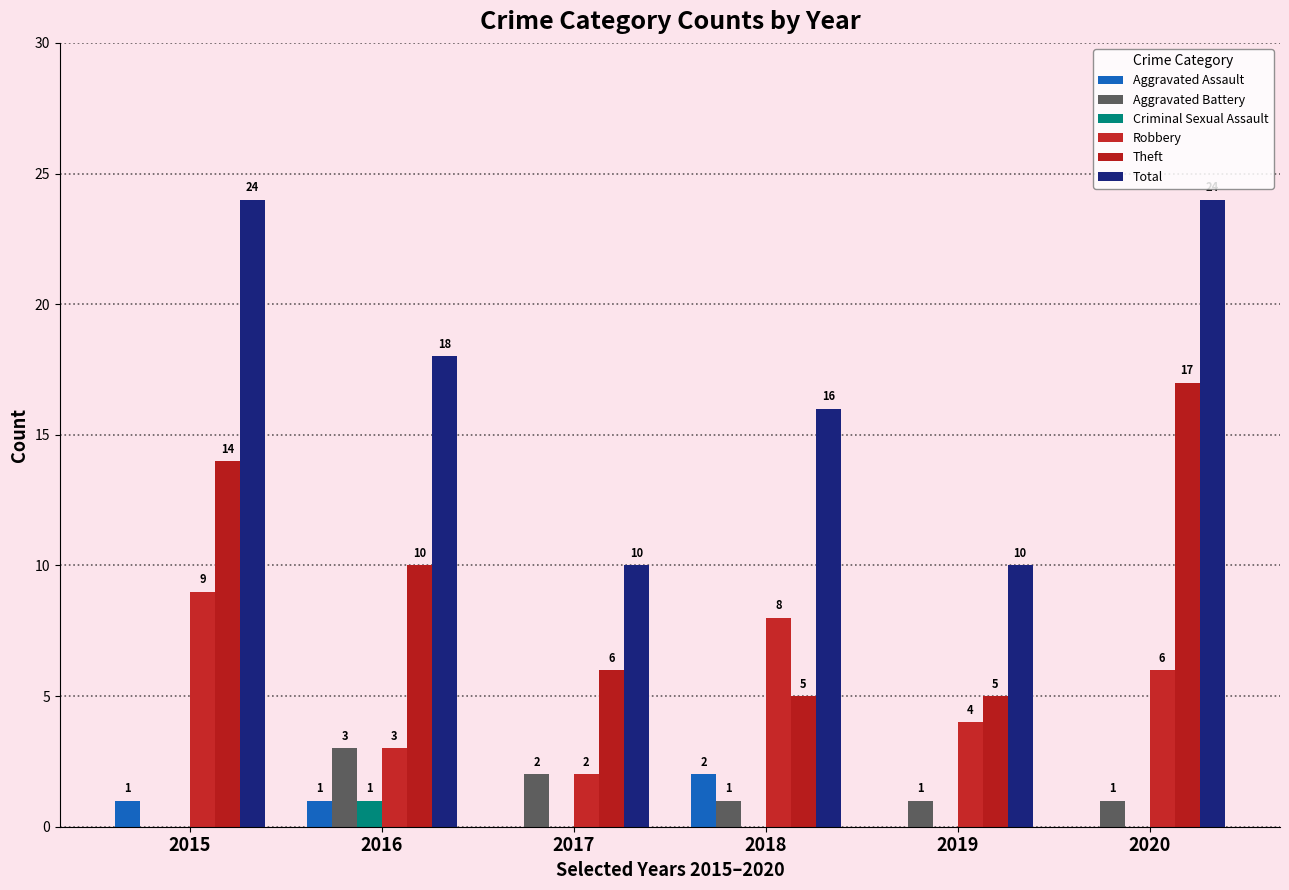

Reading left to right, what are all the values shown in this chart?

Aggravated Assault: 1	1	0	2	0	0
Aggravated Battery: 0	3	2	1	1	1
Criminal Sexual Assault: 0	1	0	0	0	0
Robbery: 9	3	2	8	4	6
Theft: 14	10	6	5	5	17
Total: 24	18	10	16	10	24